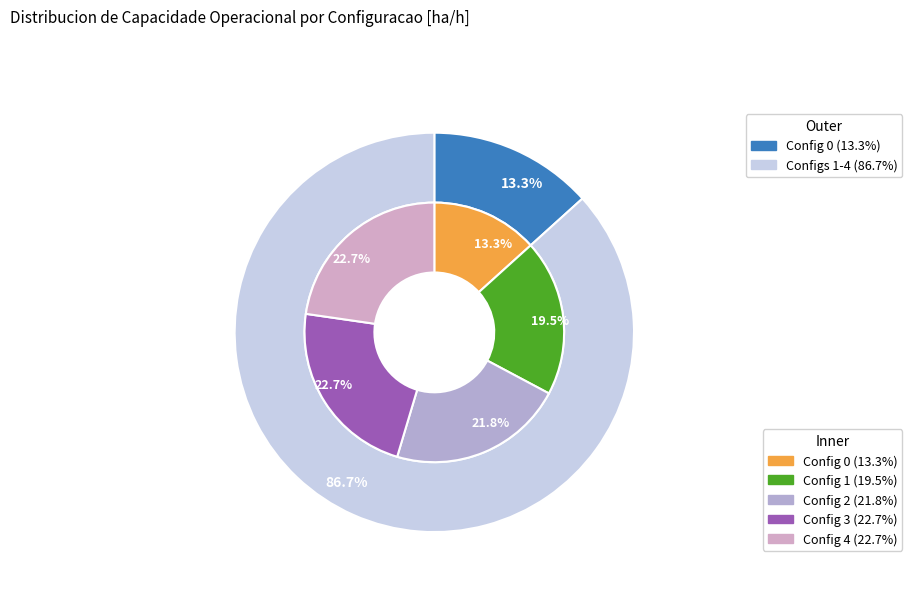

To the nearest percent, what is the combined percentage of 4 and 3?

45%